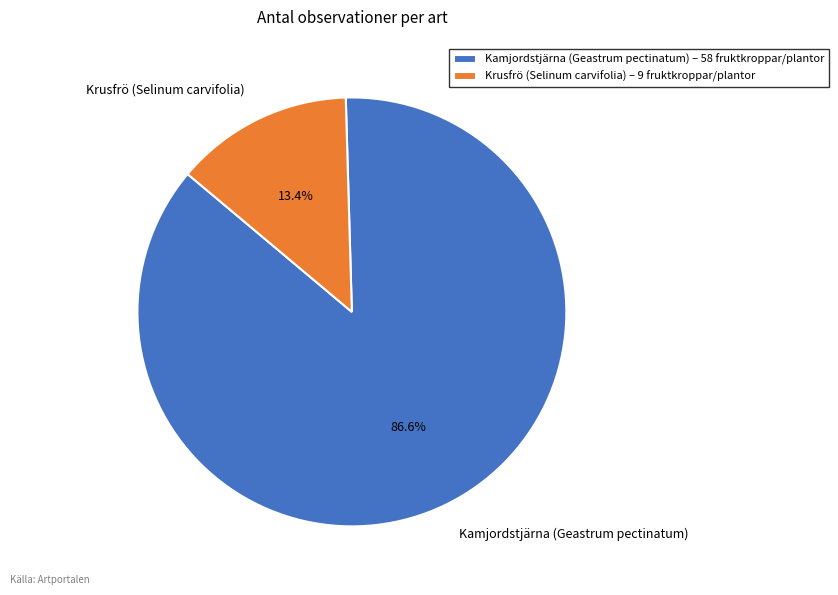

Which has a higher value, Kamjordstjärna (Geastrum pectinatum) or Krusfrö (Selinum carvifolia)?

Kamjordstjärna (Geastrum pectinatum)